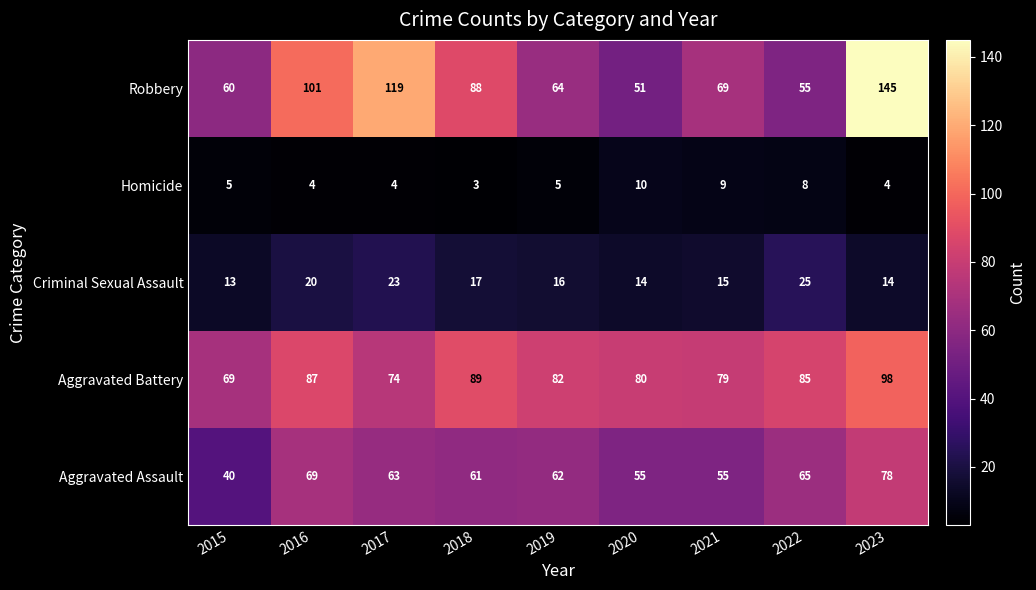

Is it true that Criminal Sexual Assault equals 5 at 2019?

False